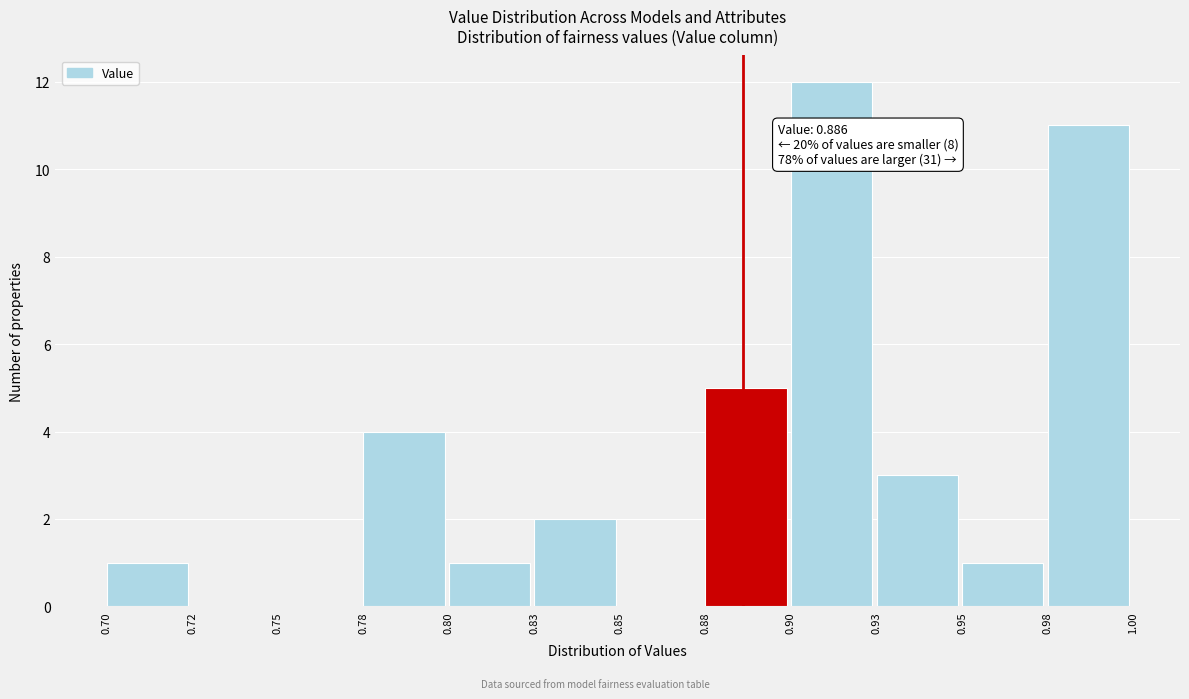

What is the sum of all values?

40